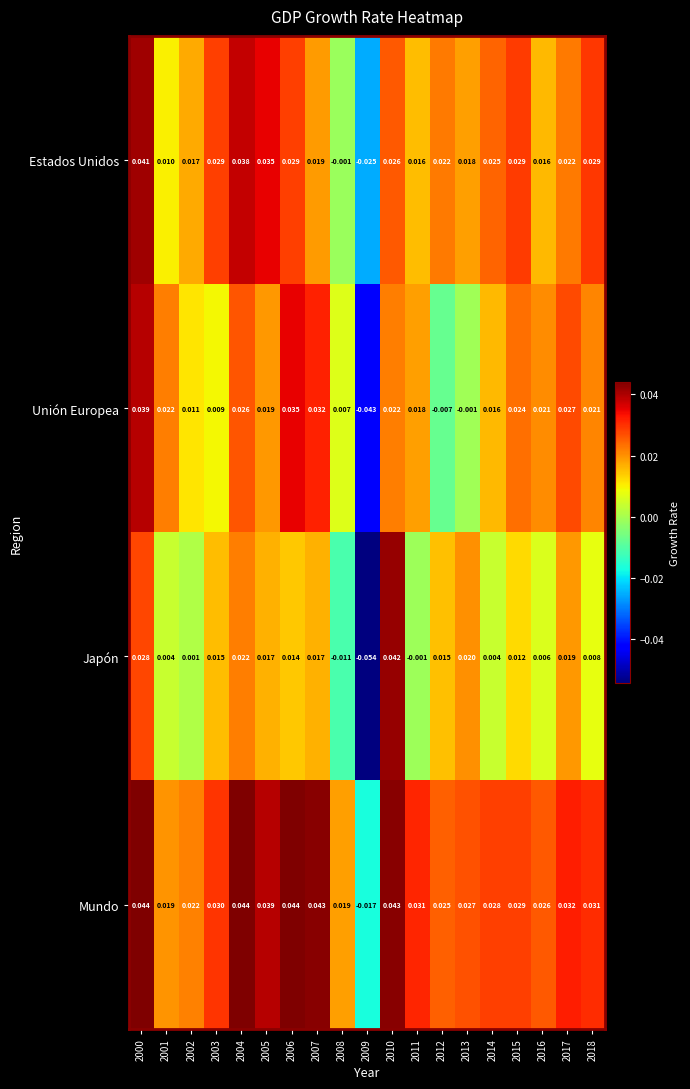

Which series has the widest spread of values?

Japón